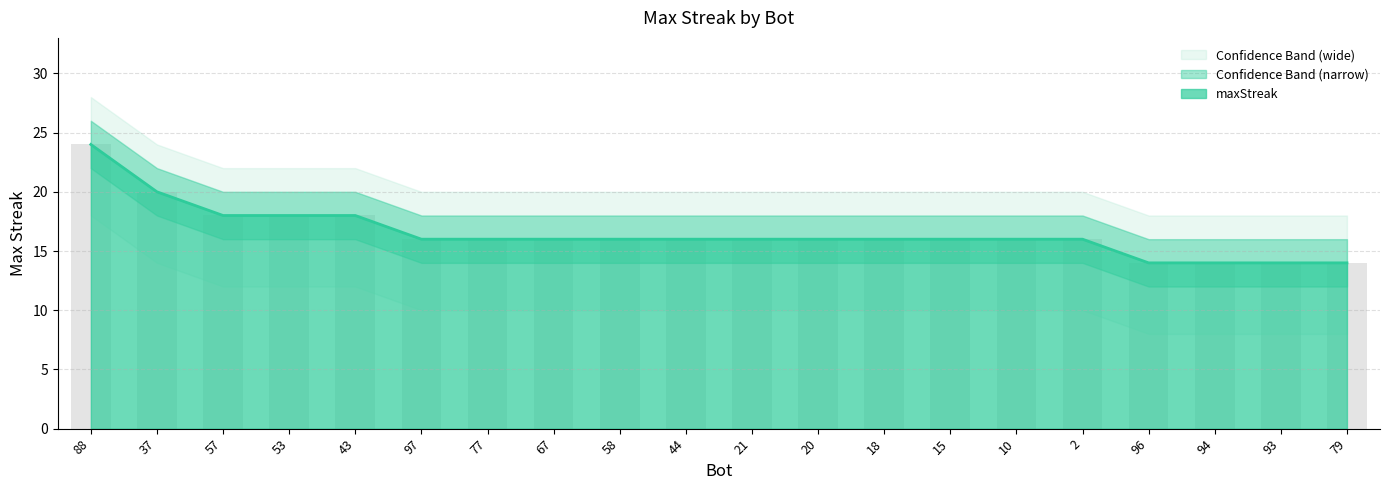

How many upper_band values are between 16 and 18?

14